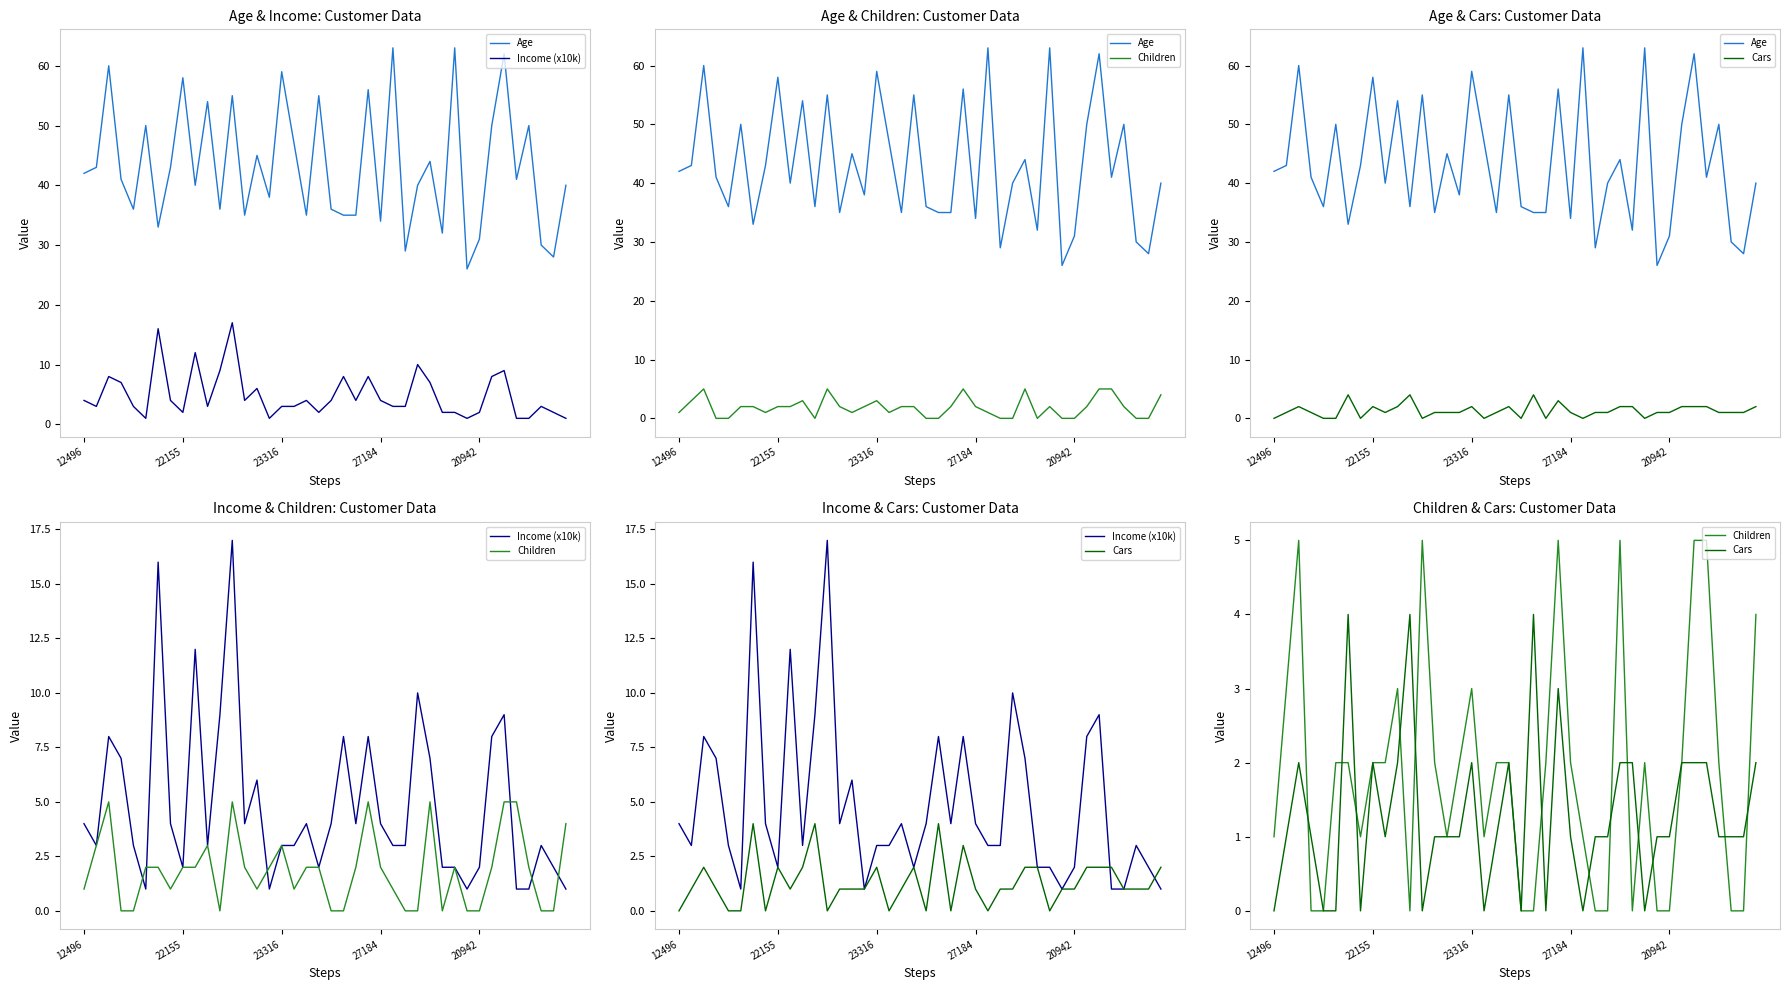

Is it true that Age equals 35 at 13?

True